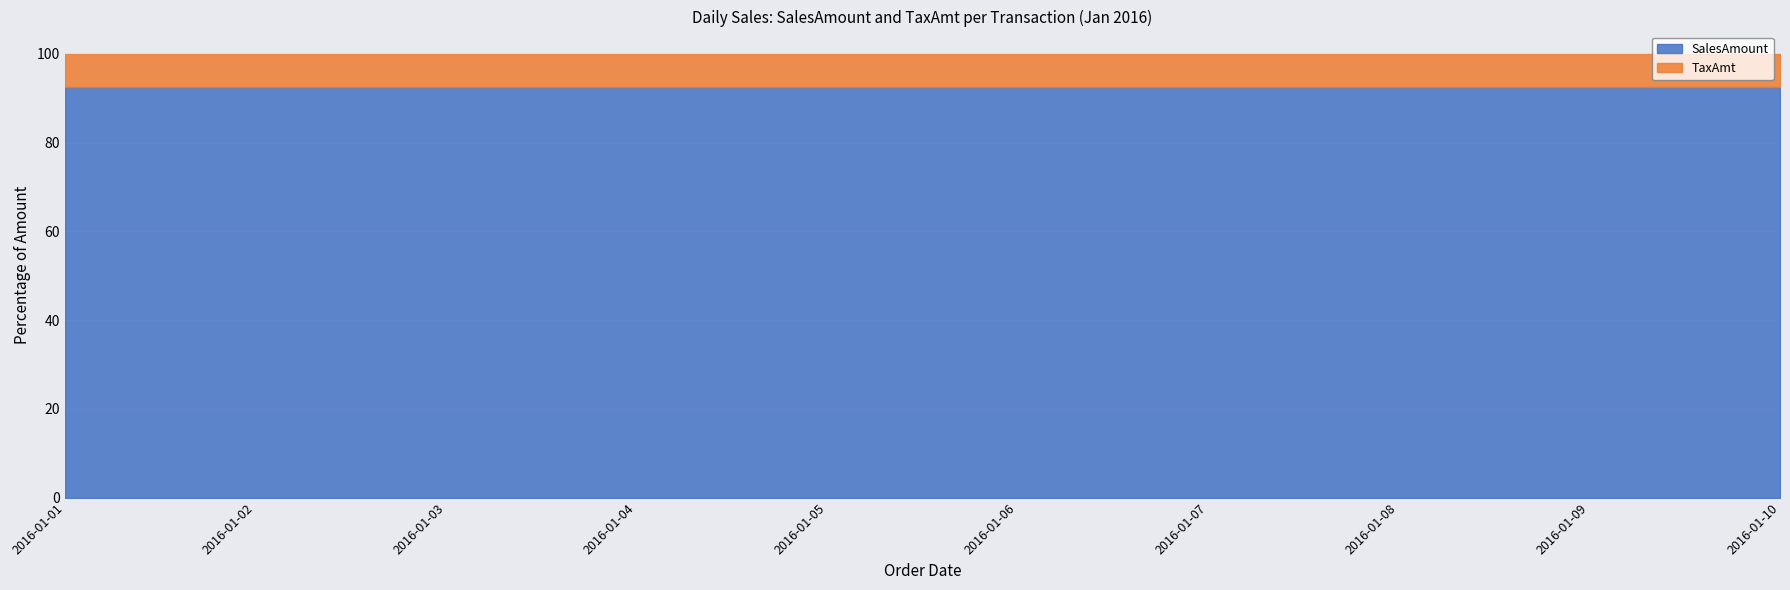

Which series has the largest range (max minus min)?

SalesAmount